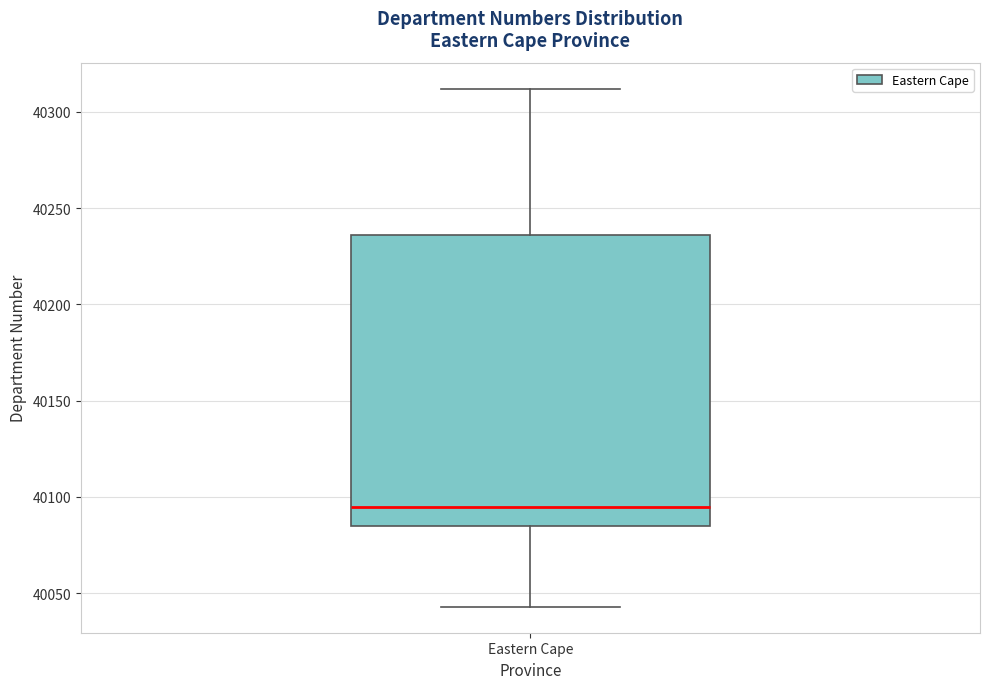

Where is the upper edge of the box for Eastern Cape on the y-axis? The values are not printed on the chart, so give them approximately, as read against the axis.

40235